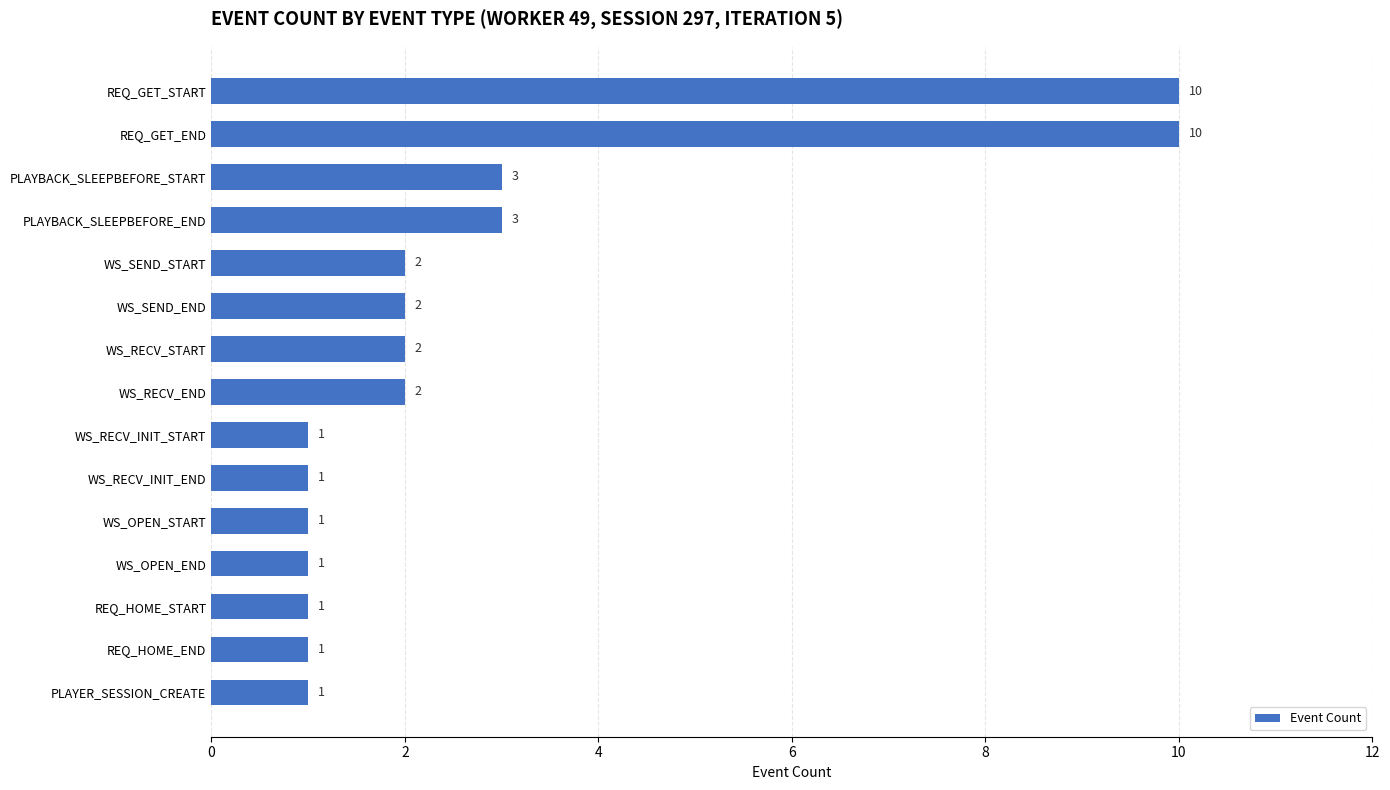

How many values are between 1 and 3?

13